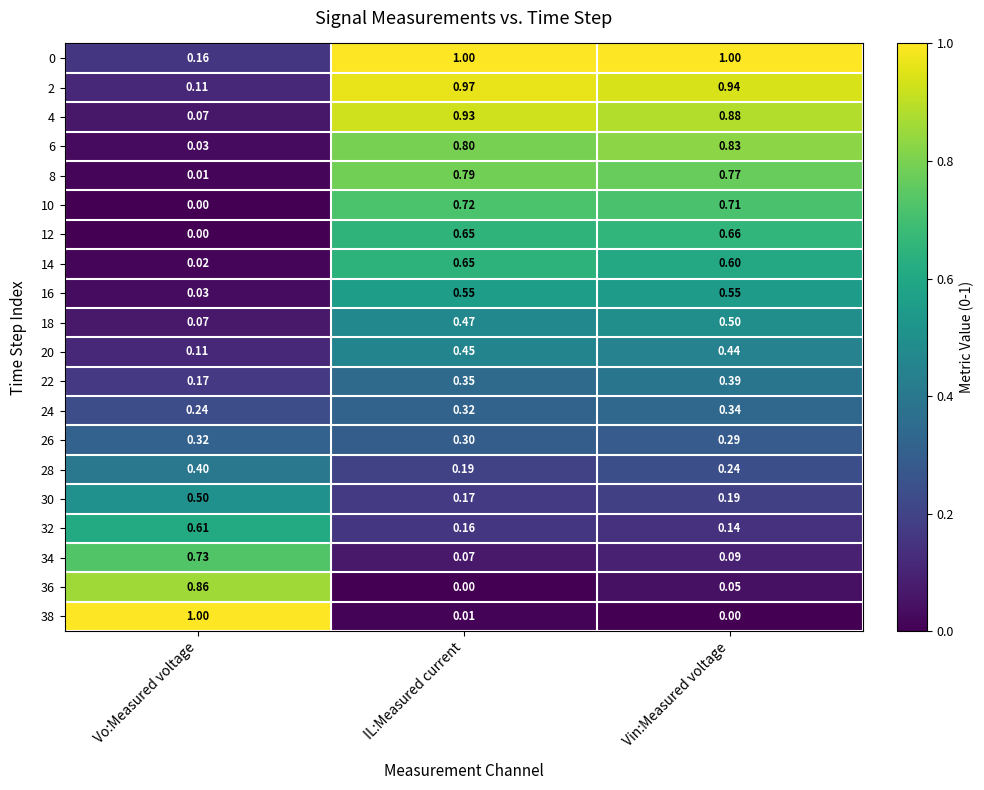

At which category is the sum across all series the highest?

Vin:Measured voltage